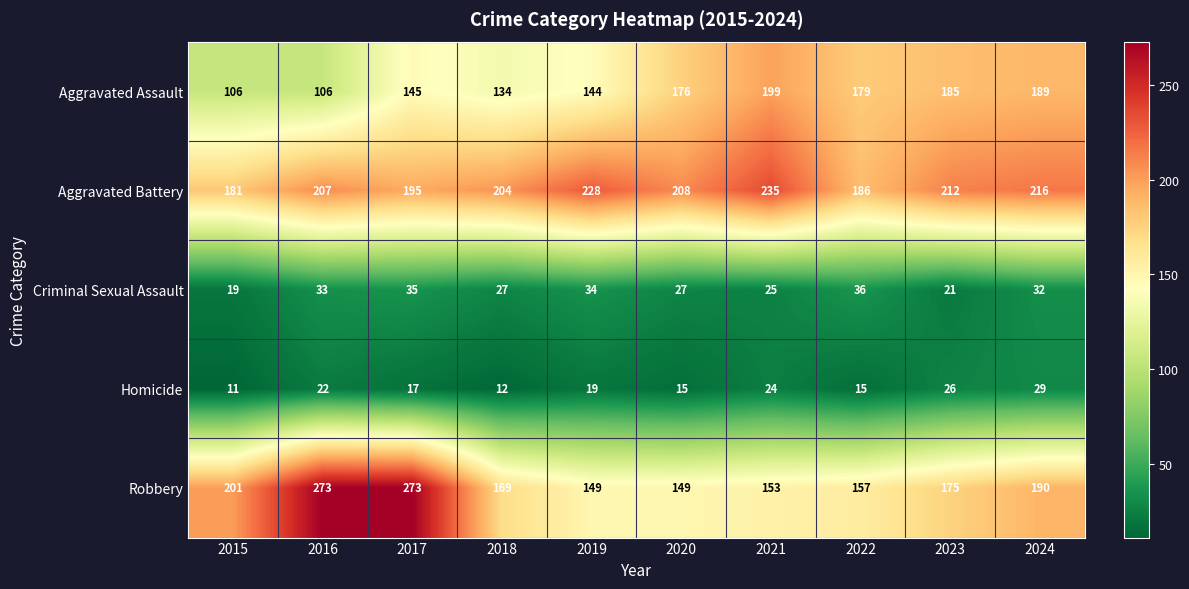

At which label is Homicide closest to 20?

2019